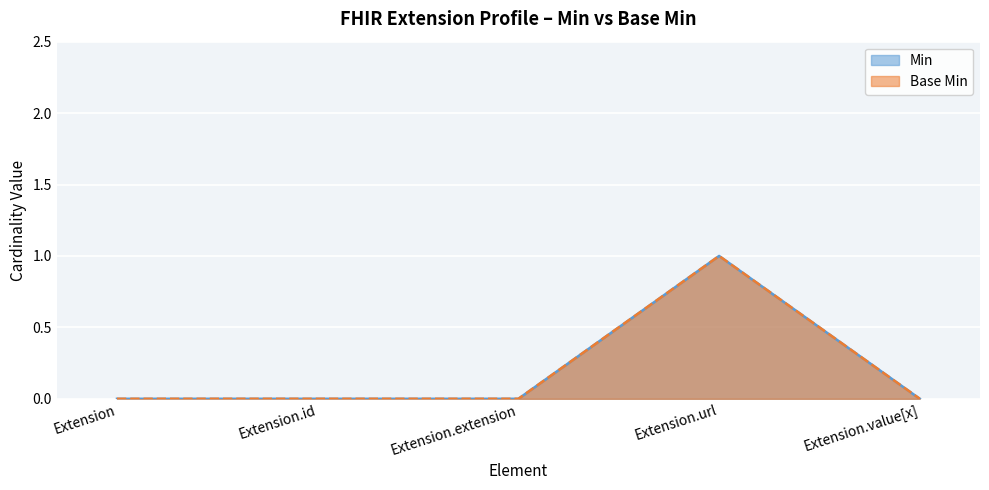

What is the label of the 2nd point from the left?

Extension.id